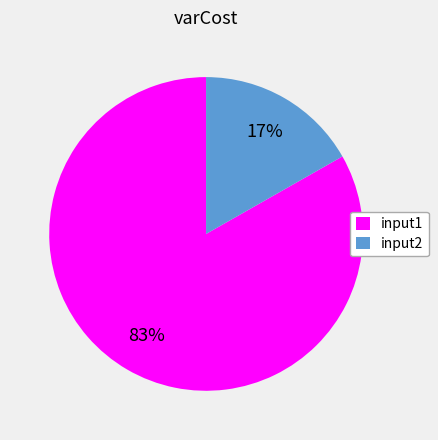

Combined, do input1 and input2 account for over 50%?

Yes